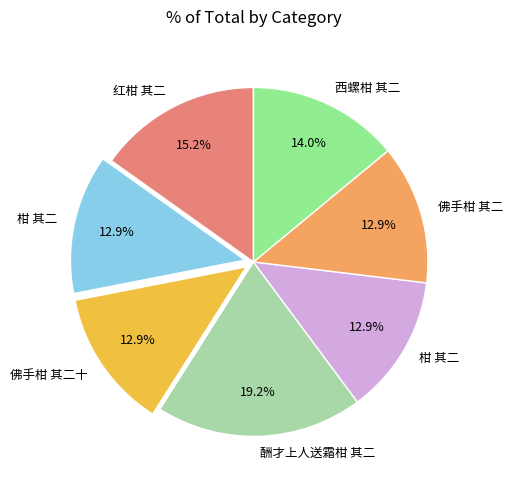

Does any single category account for the majority?

No